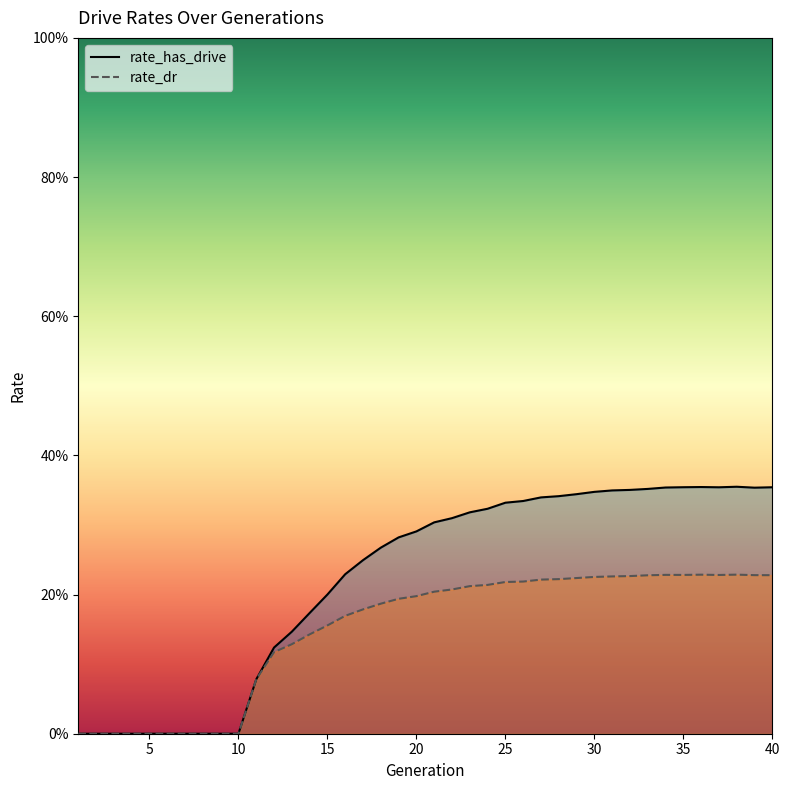

What is the difference between the maximum and minimum values in the rate_has_drive series?

0.4